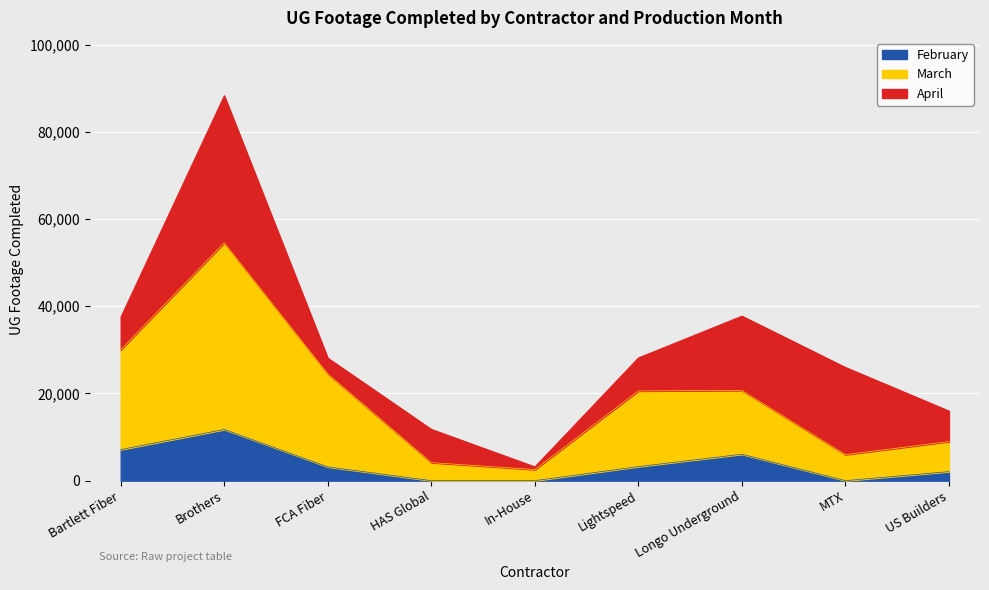

What is the total value across all series at Brothers?

88277